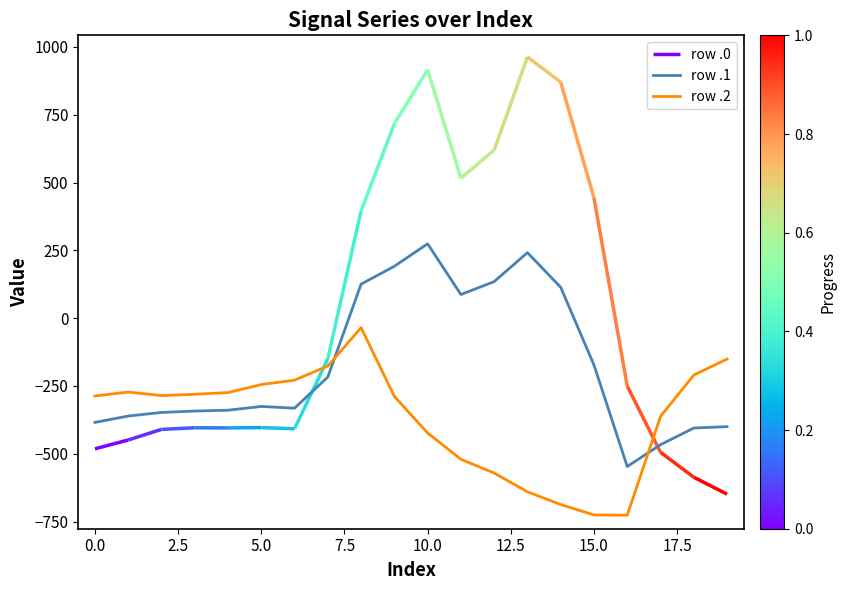

True or false: row .2 and row .1 intersect in this chart.

True